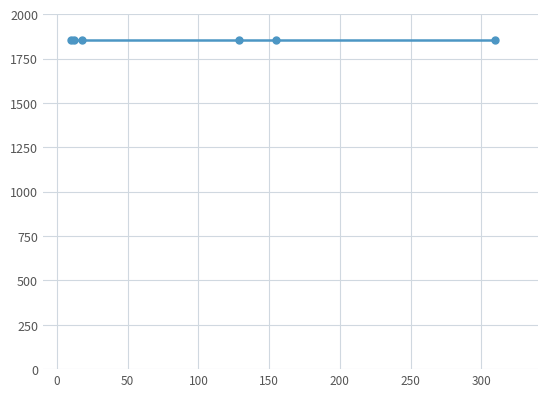

What is the label of the 4th point from the left?

mix